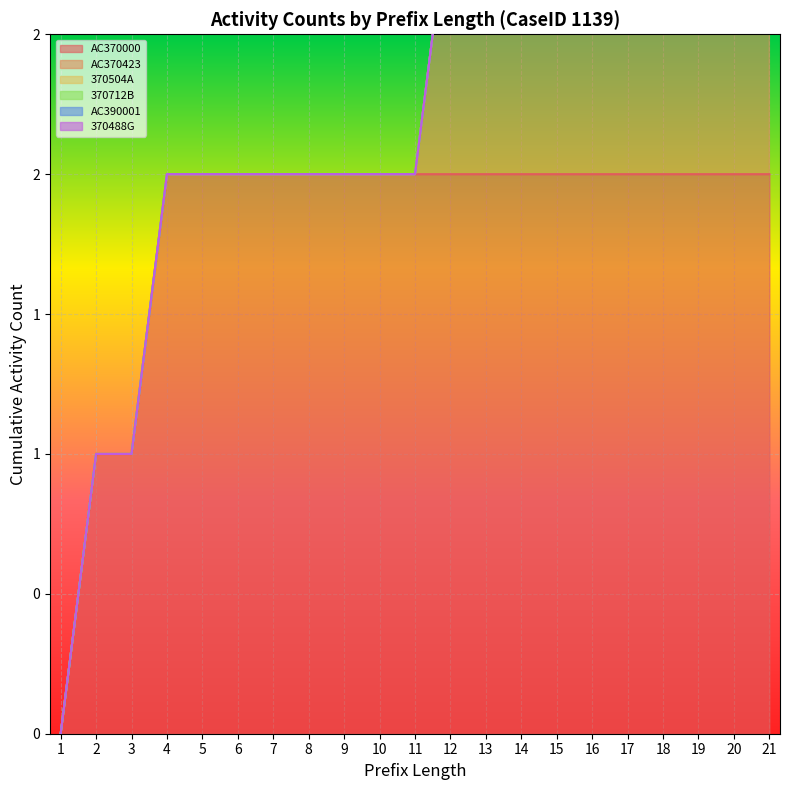

True or false: AC370000 has a value of 1 at 14.

False